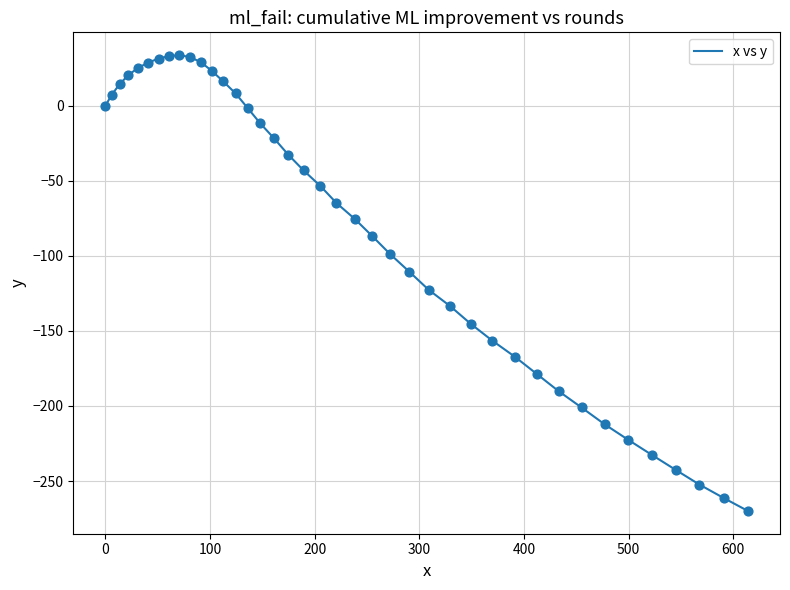

What is the smallest value displayed?

-269.9